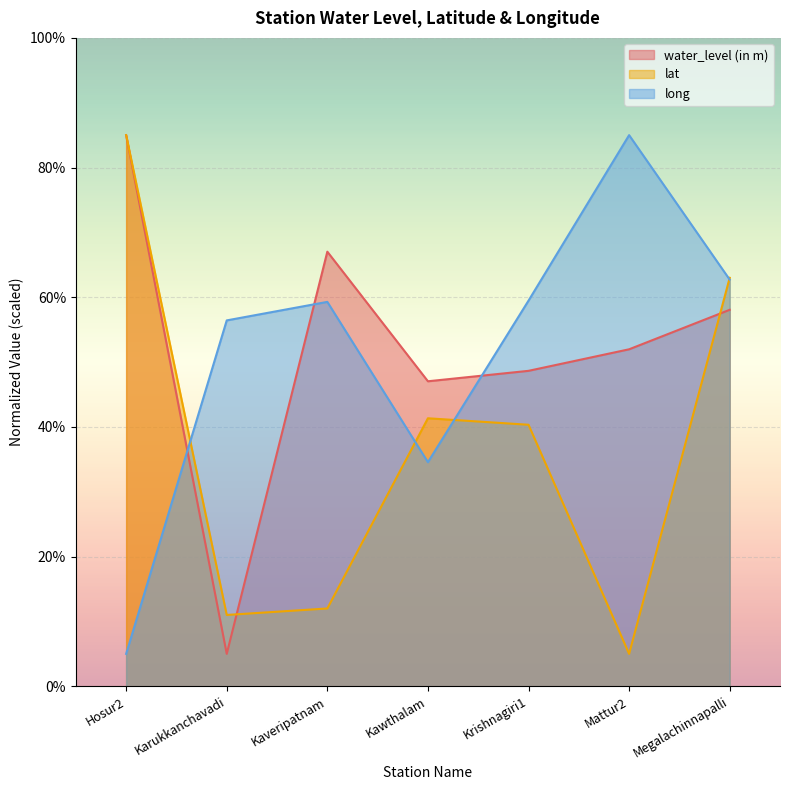

At Kaveripatnam, list the series in order from smallest to largest.

lat, long, water_level (in m)